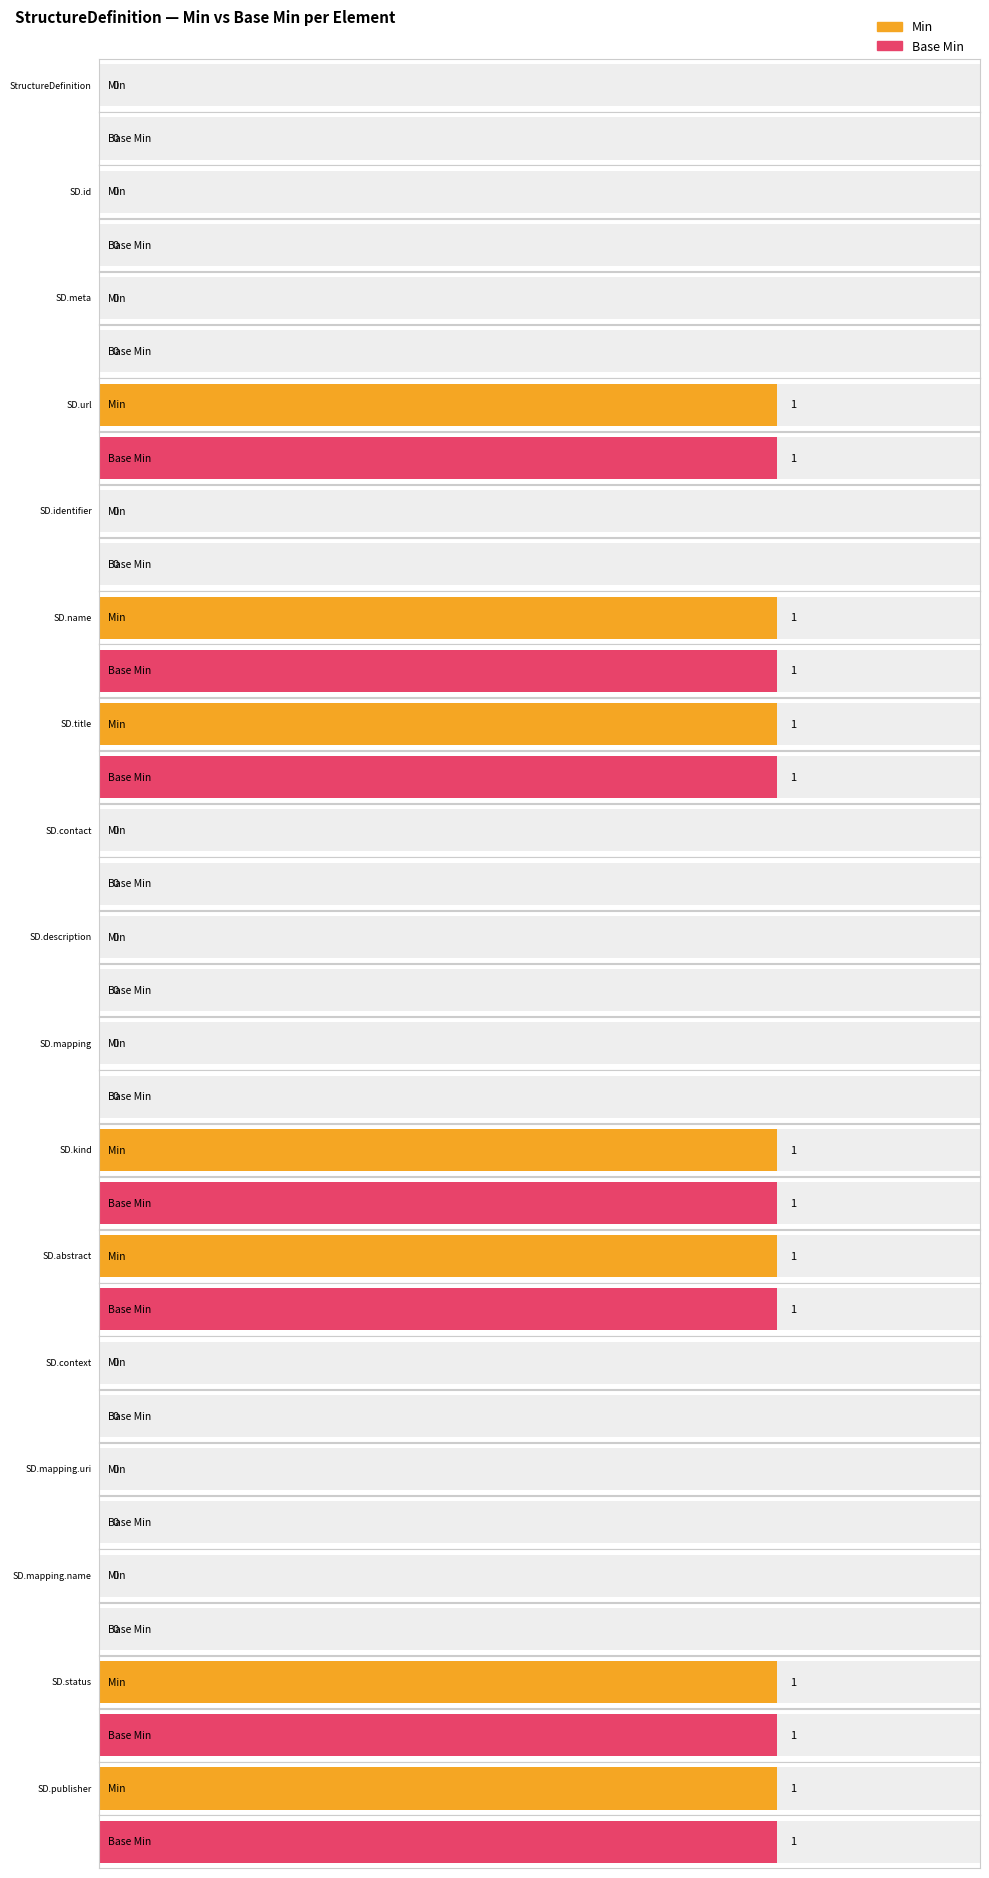

Count the number of data series in this chart.

2